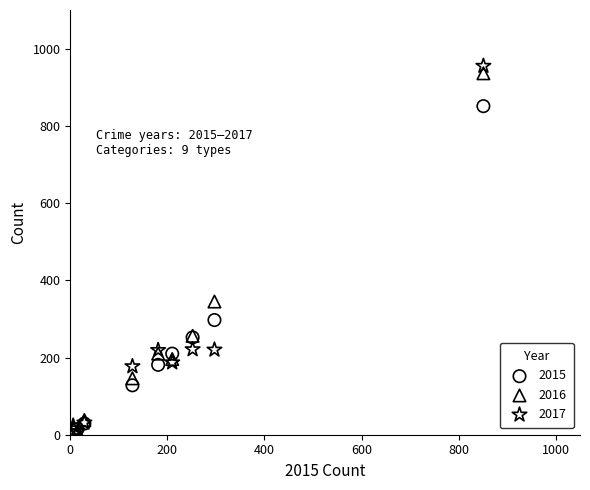

Across all series, what Y value is closest to 480?

345